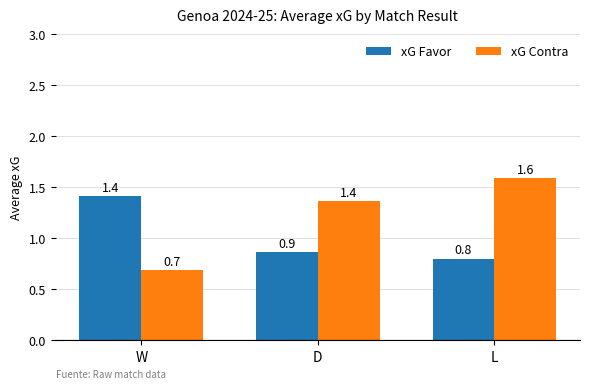

What is the average value of the xG Contra series?

1.2